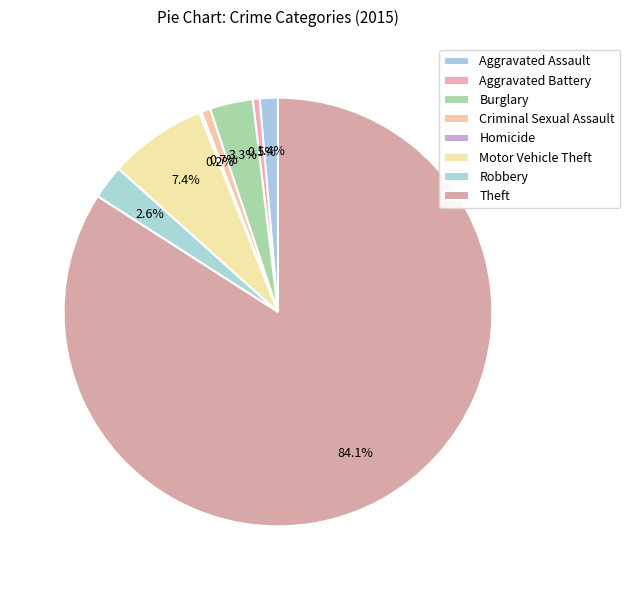

Do Burglary and Homicide together represent more than half of the pie?

No